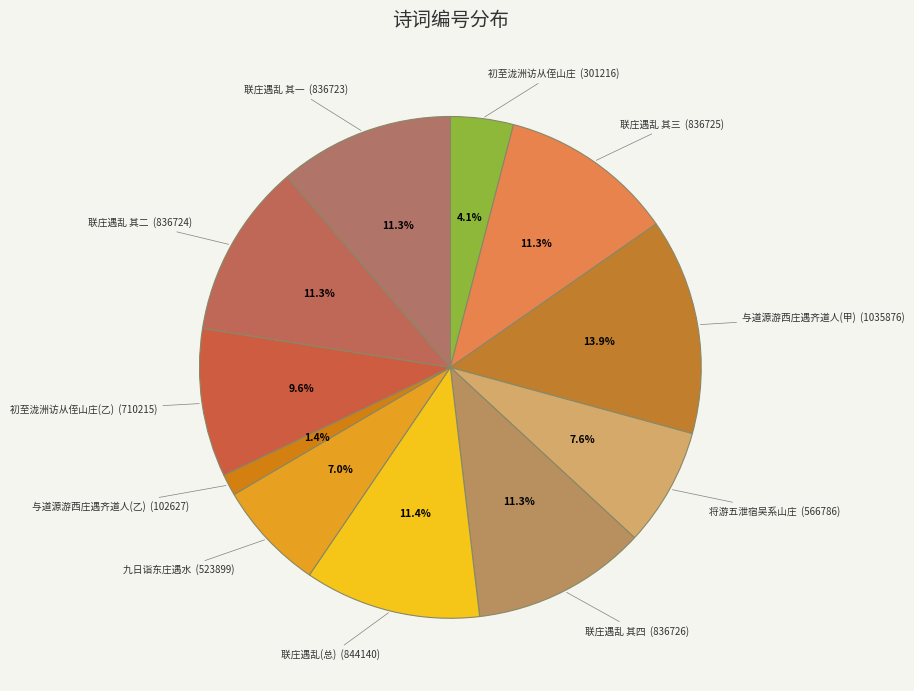

Is there a majority slice in this chart?

No